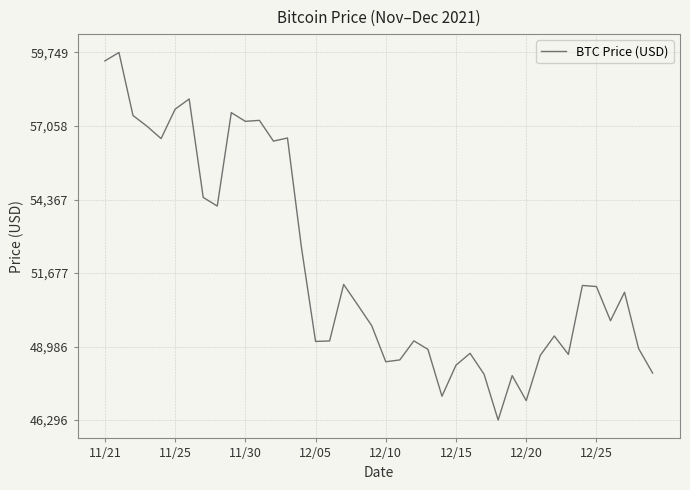

What is the difference between the maximum and minimum values?

13453